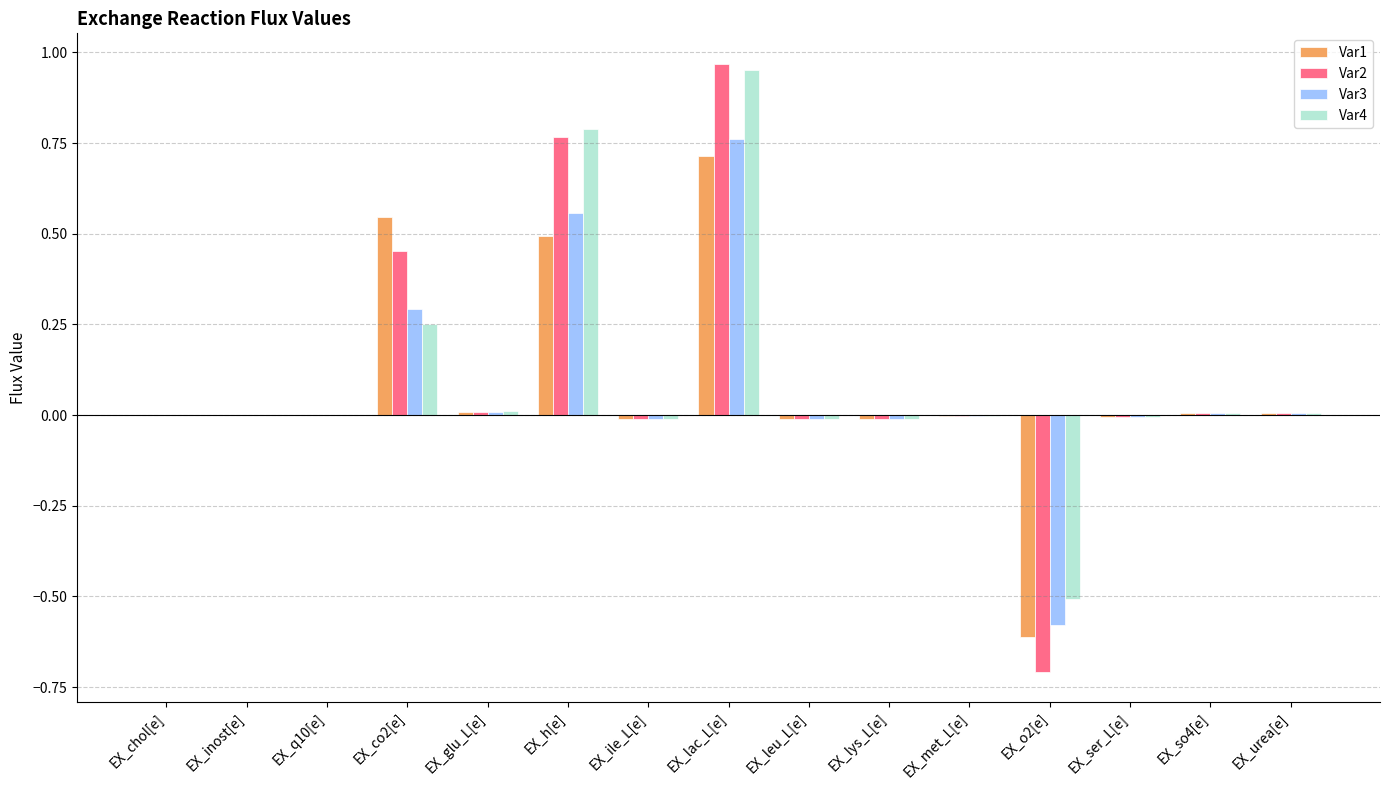

At which category is the sum across all series the highest?

EX_lac_L[e]